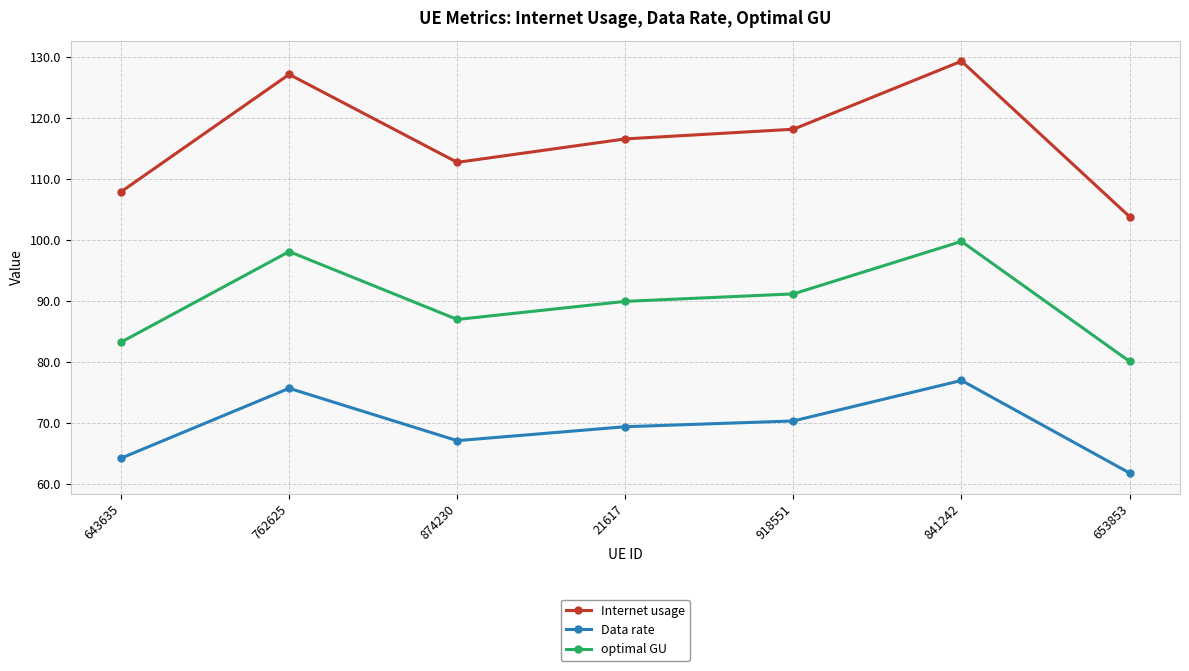

Does the chart display data point markers on the line(s)?

Yes